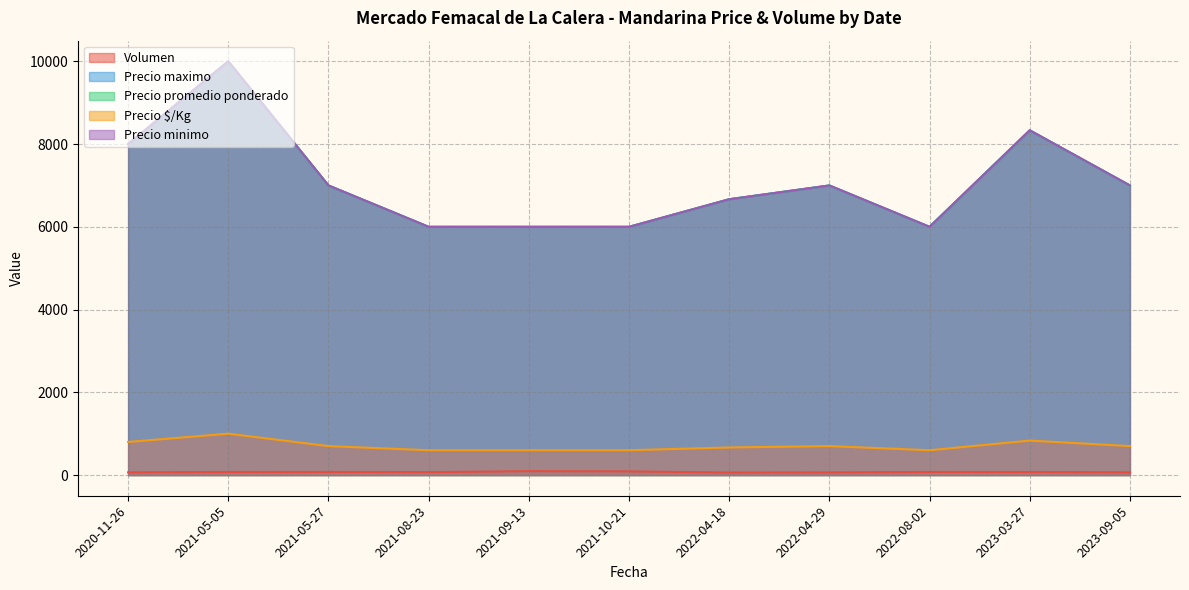

Rank the series by their maximum value, from highest to lowest.

Precio maximo, Precio promedio ponderado, Precio minimo, Precio $/Kg, Volumen